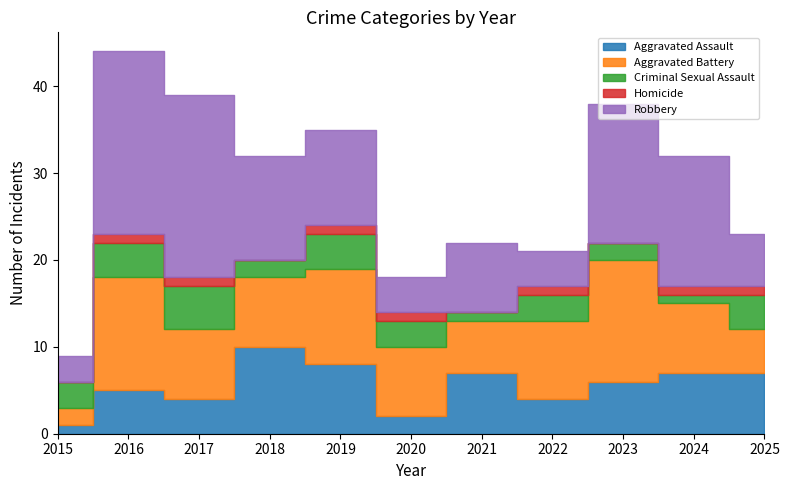

Which has a higher value, 2025 or 2018?

2018